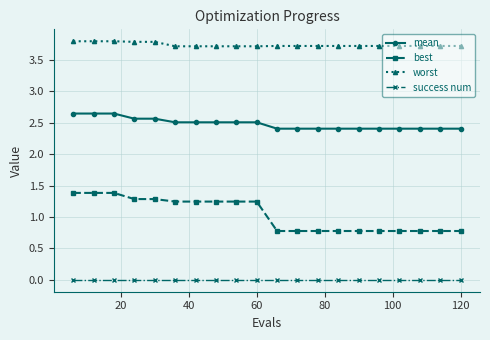

True or false: mean and worst intersect in this chart.

False